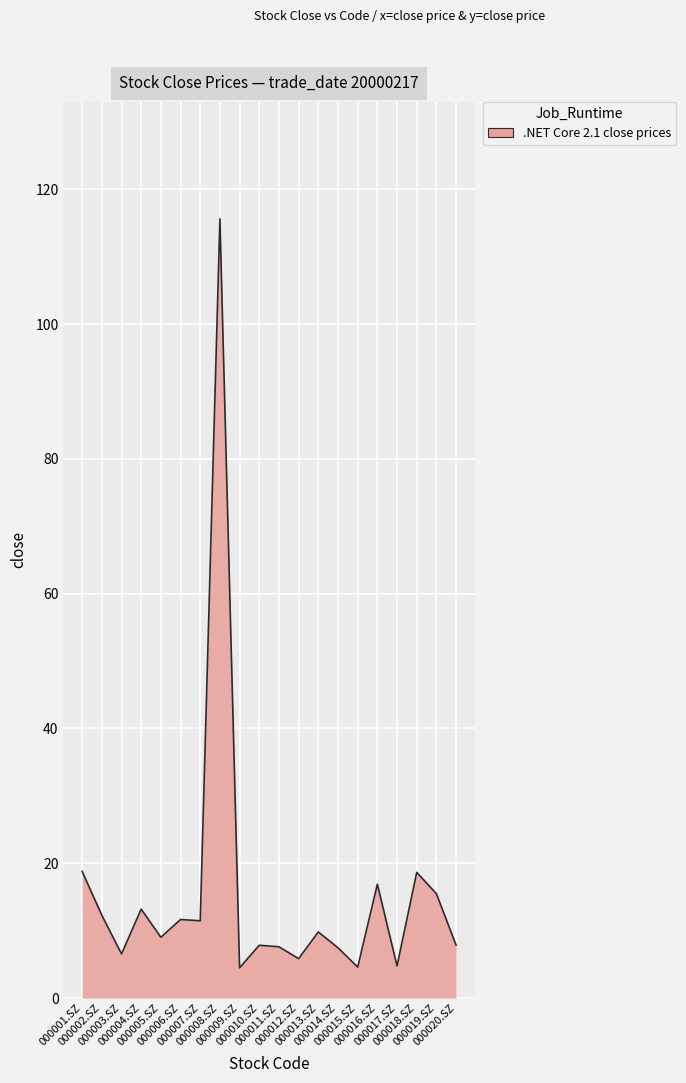

What is the change in value from 000008.SZ to 000010.SZ?

-107.8